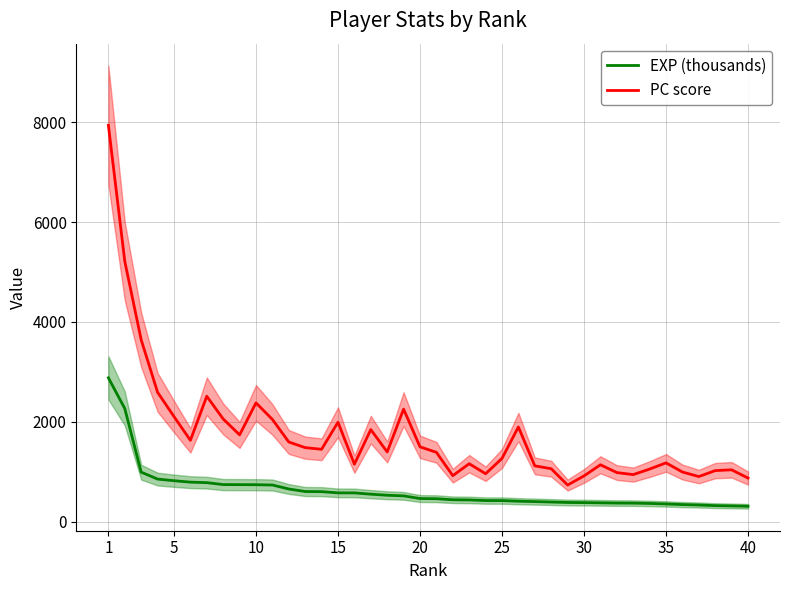

True or false: EXP (thousands) and PC score cross at least once.

False